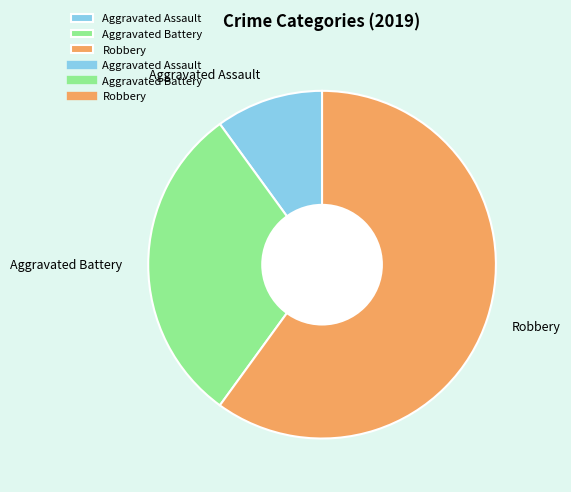

What is the smallest slice in the pie chart?

Aggravated Assault